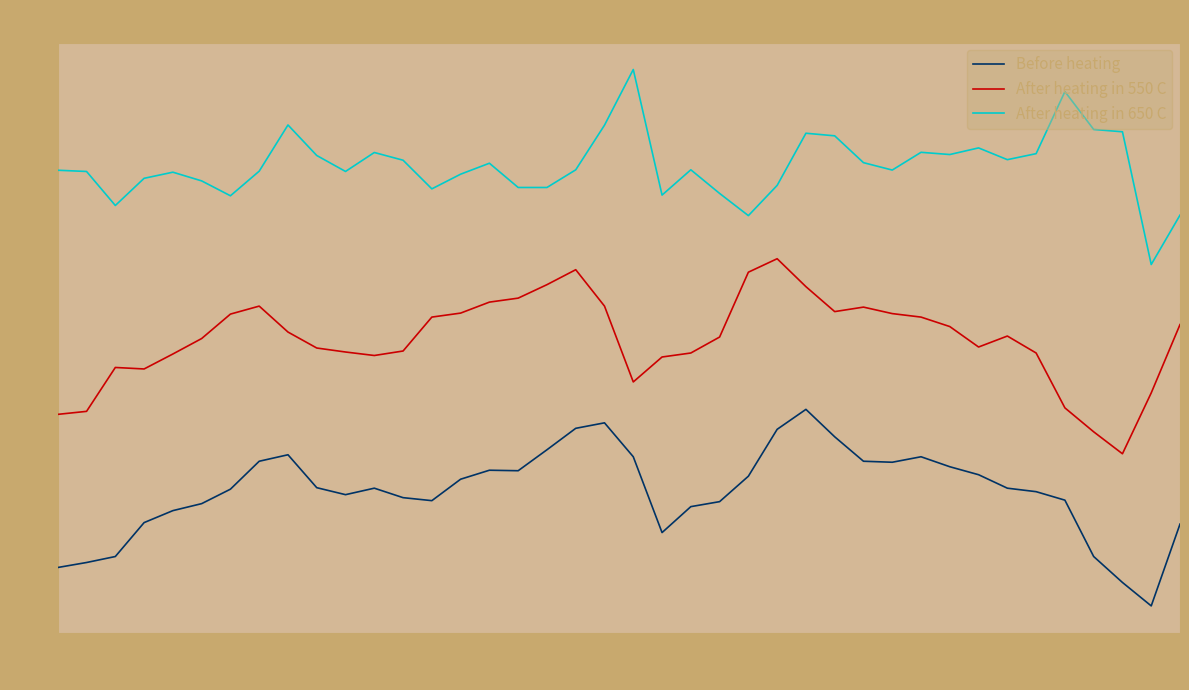

What is the lowest value of the After heating in 550 C series?

16.6